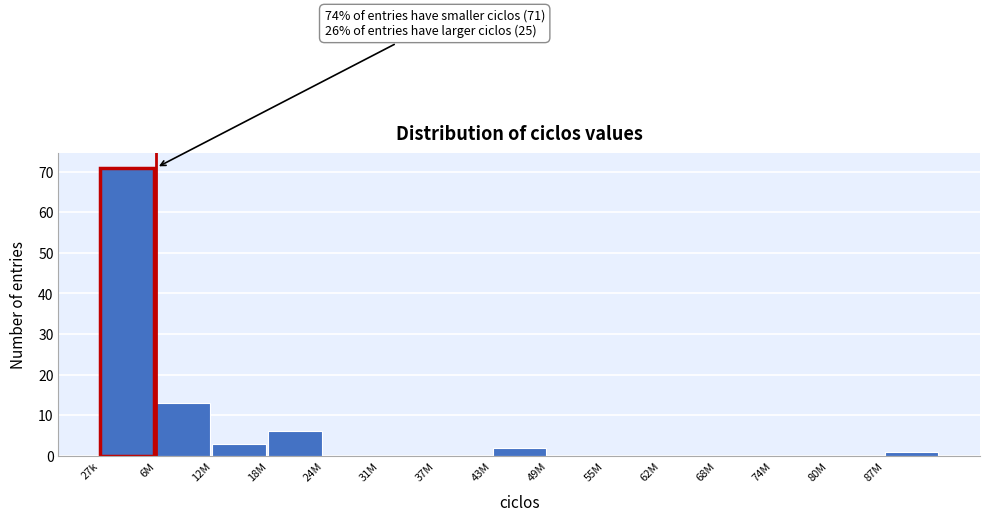

Reading left to right, list all the values displayed in this chart.

27k=71	6M=13	12M=3	18M=6	24M=0	31M=0	37M=0	43M=2	49M=0	55M=0	62M=0	68M=0	74M=0	80M=0	87M=1